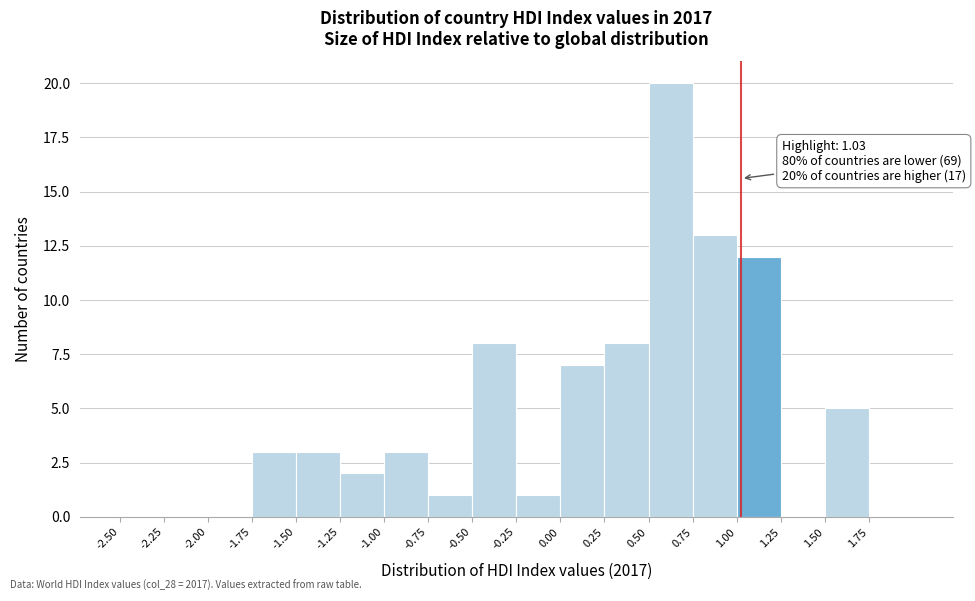

Over which range of the x-axis is the bar tallest?

0.50 to 0.75